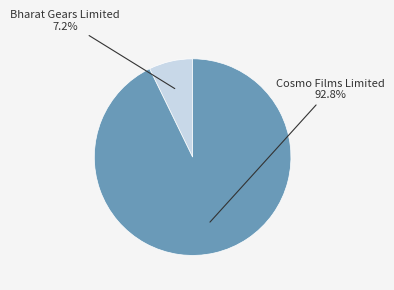

Between Cosmo Films Limited and Bharat Gears Limited, which is larger?

Cosmo Films Limited